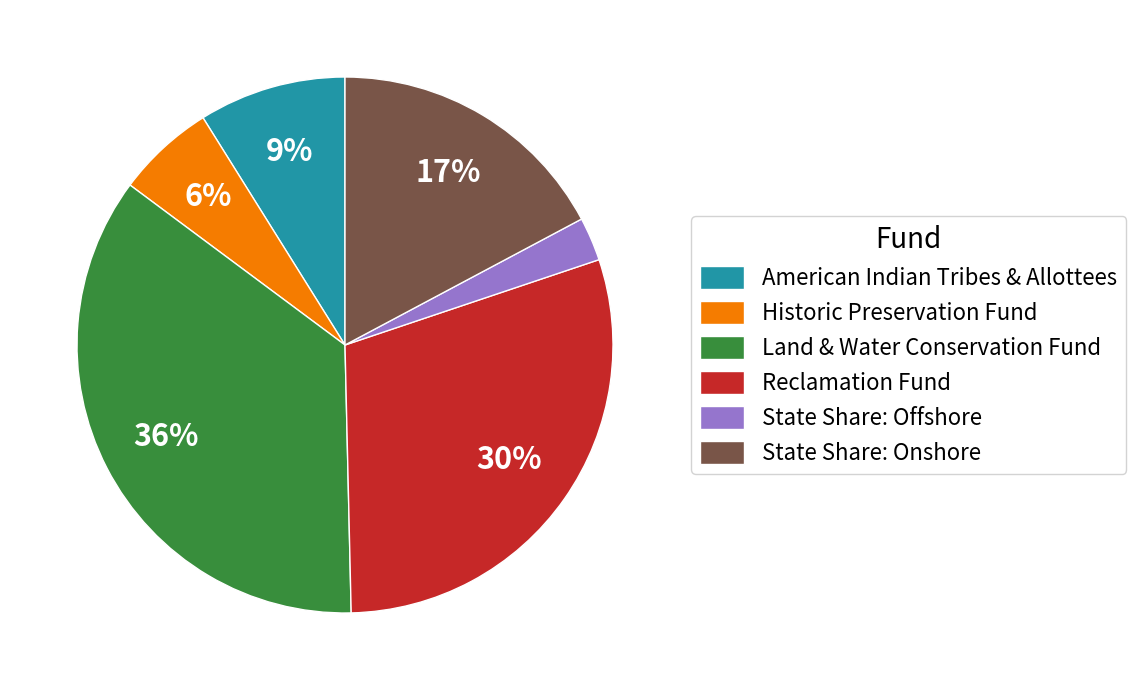

How many slices are in this pie chart?

6